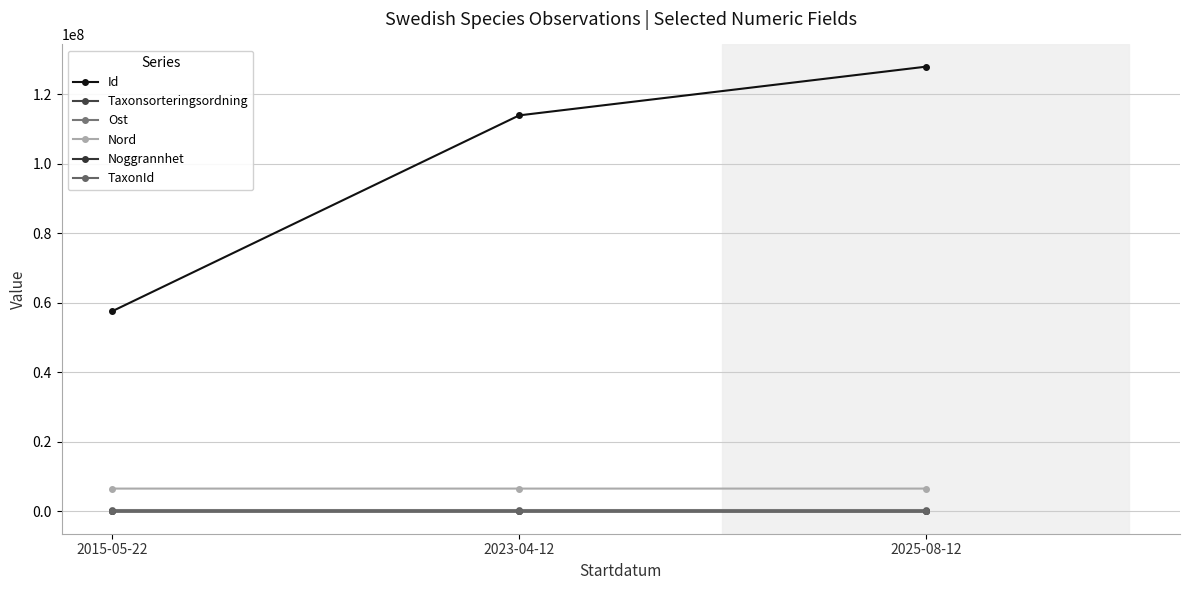

Count the number of data series in this chart.

6